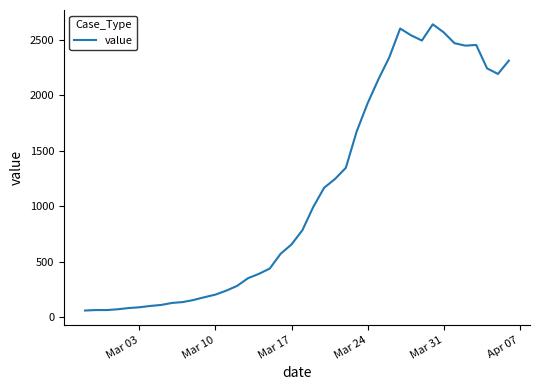

What is the maximum value shown in the chart?

2638